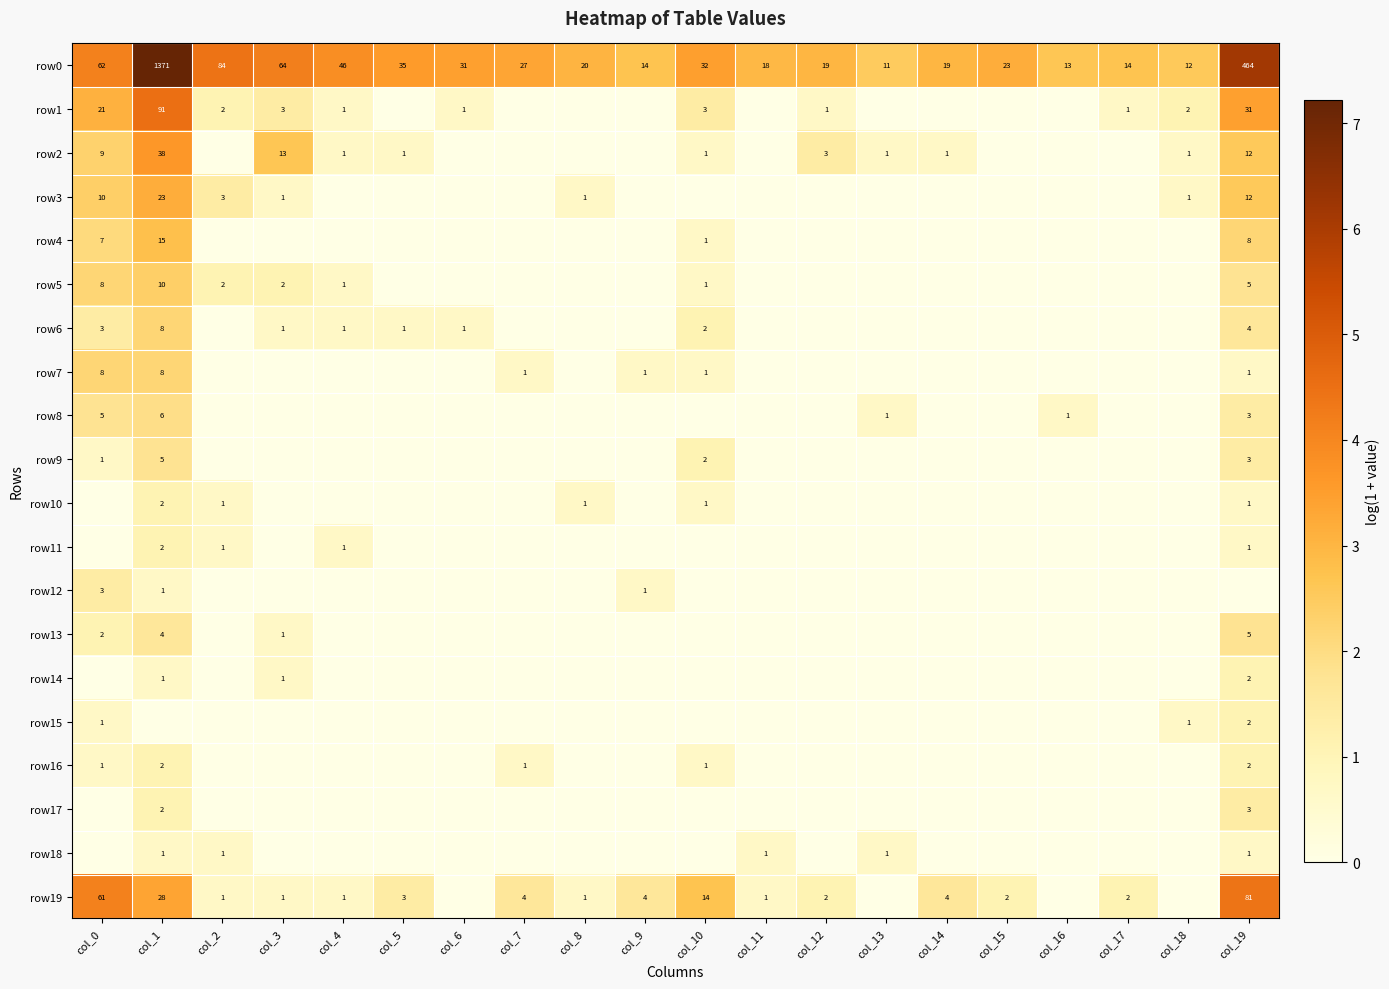

Is it true that row19 equals 9 at col_1?

False